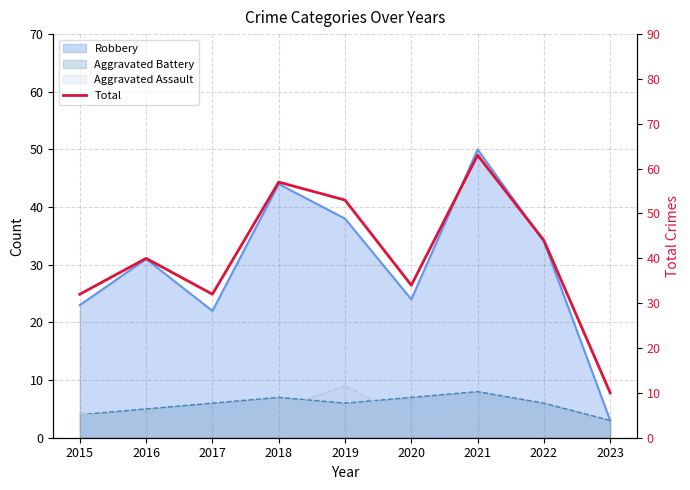

True or false: the data has more than 1 interior local peaks.

True